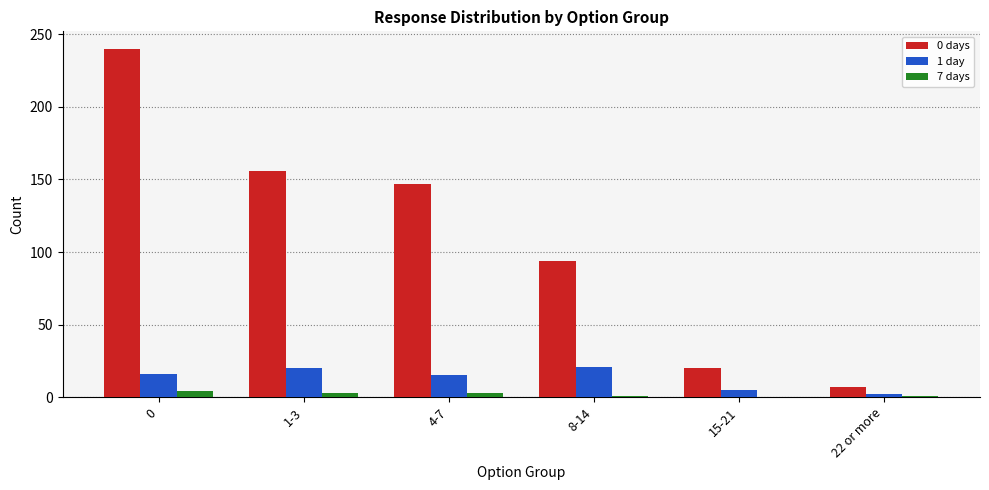

The value of 0 days at 15-21 is 20. True or false?

True